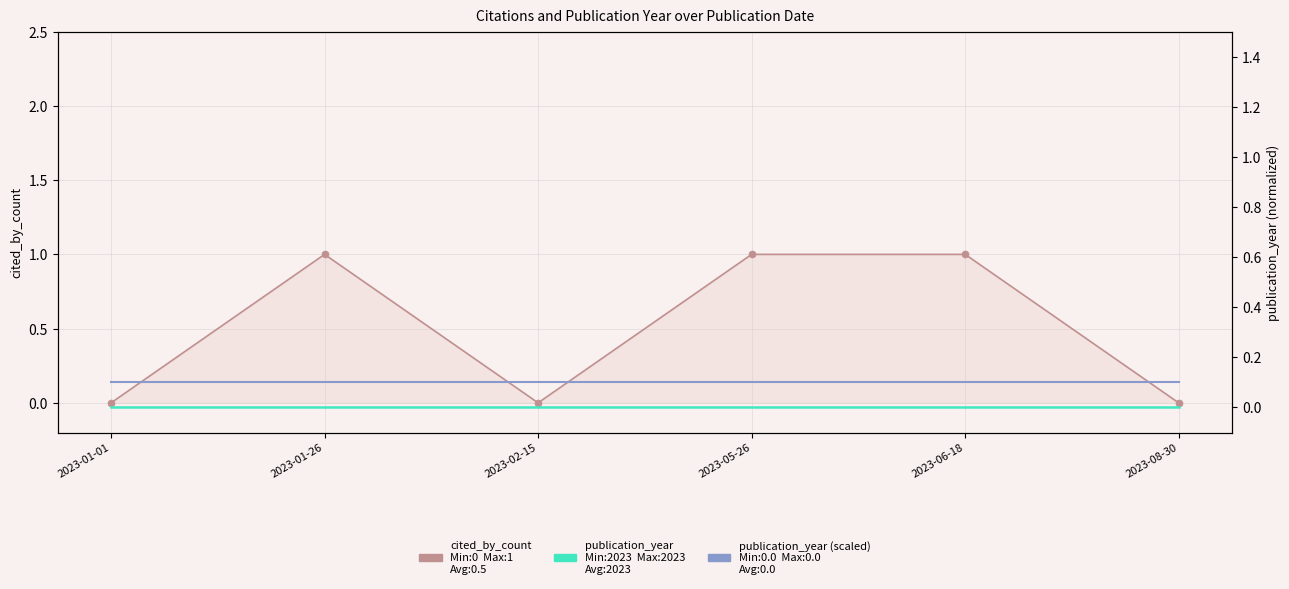

What is the total value across all series at 2023-02-15?

0.1